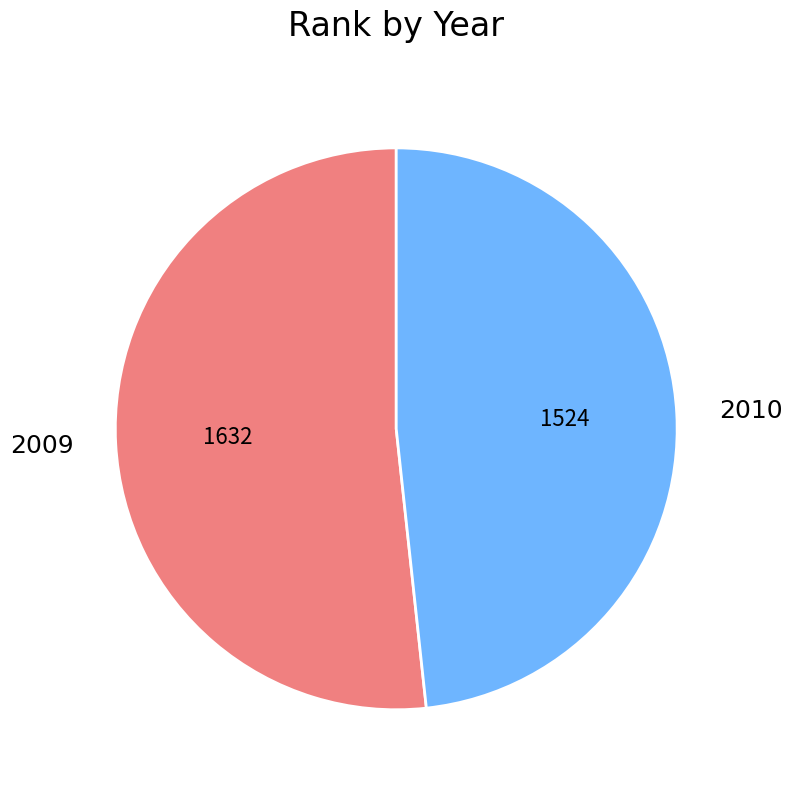

Does 2010 account for over 50% of the chart?

No